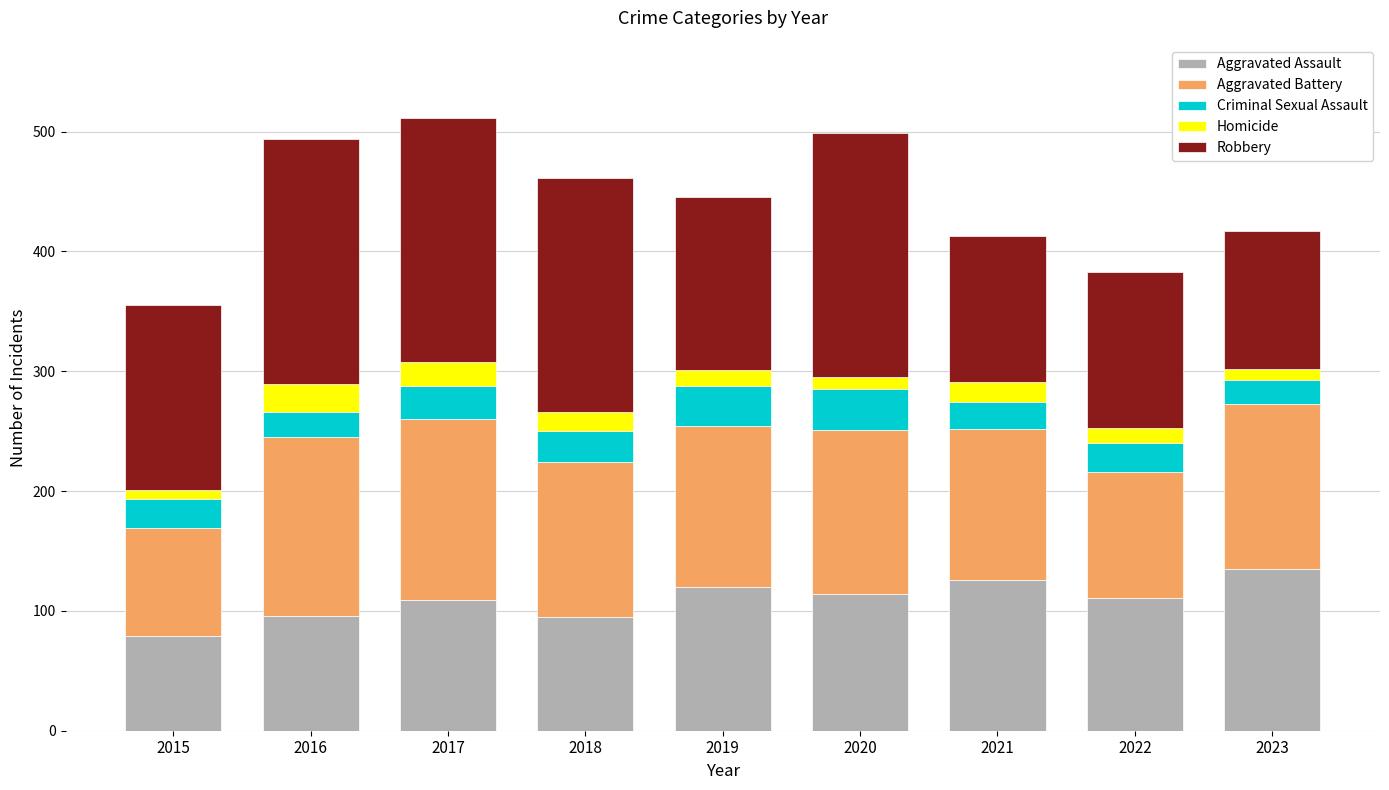

What is the average value of the Aggravated Assault series?

109